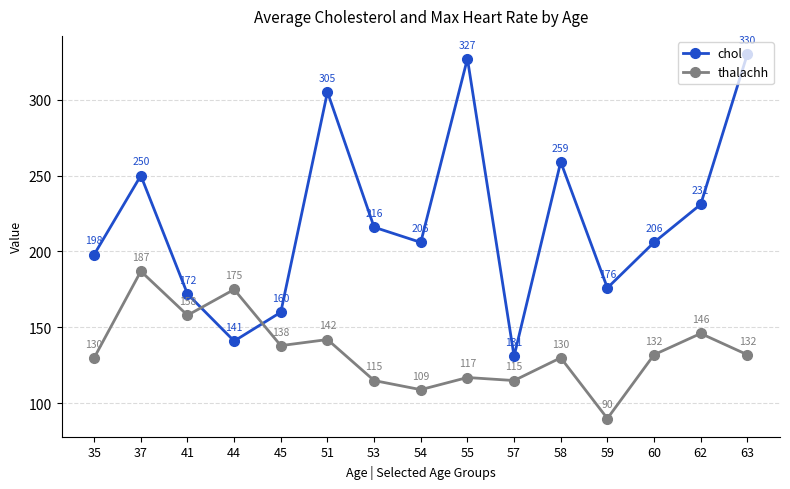

What is the spread (max minus min) of values at 45?

22